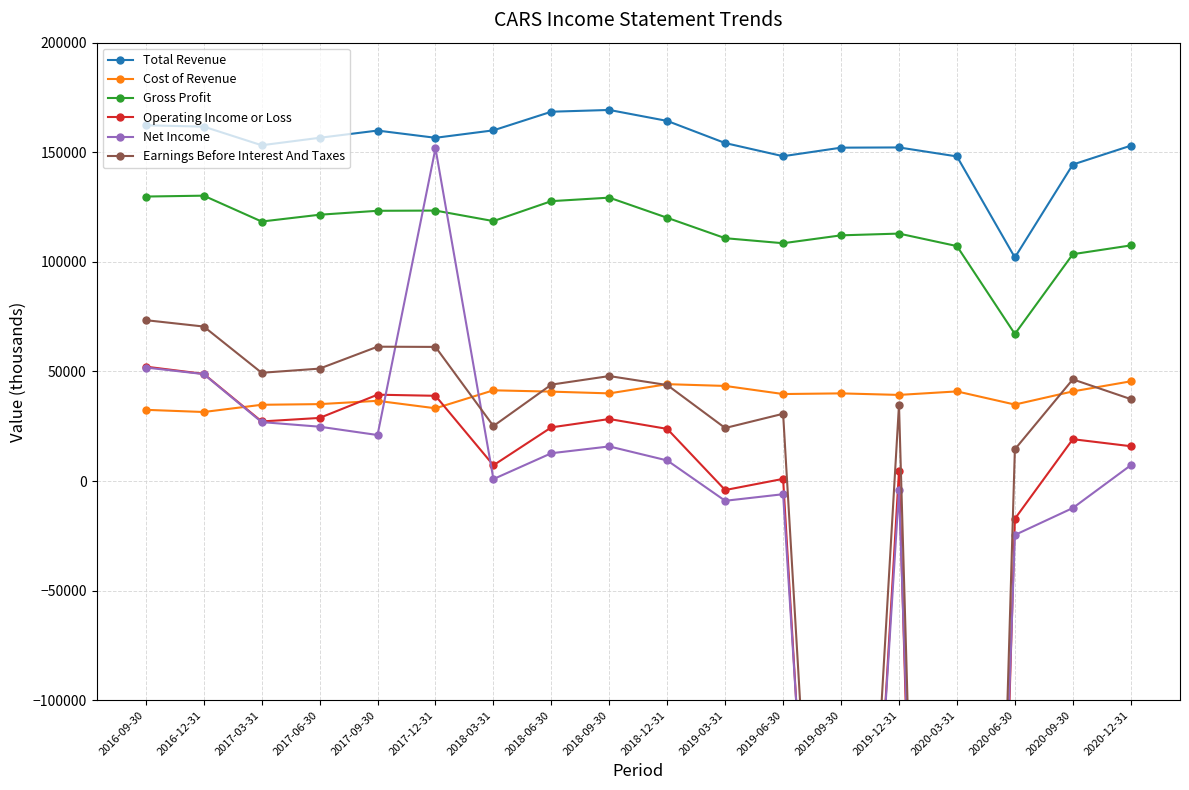

What is the spread (max minus min) of values at 2017-06-30?

131800